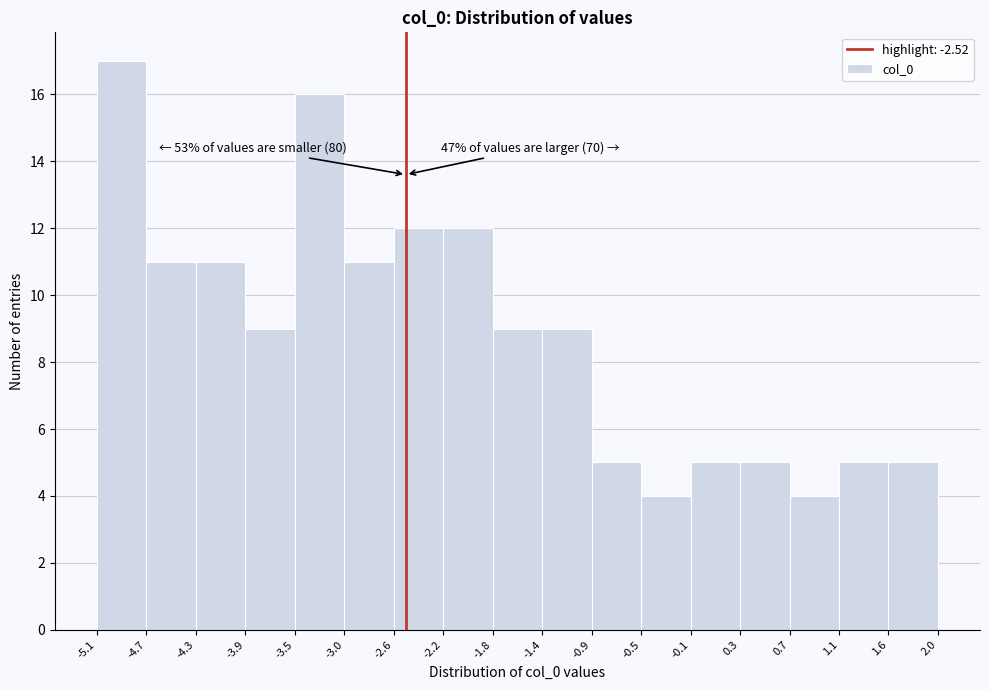

Which range on the x-axis has the tallest bar?

-5.1 to -4.7